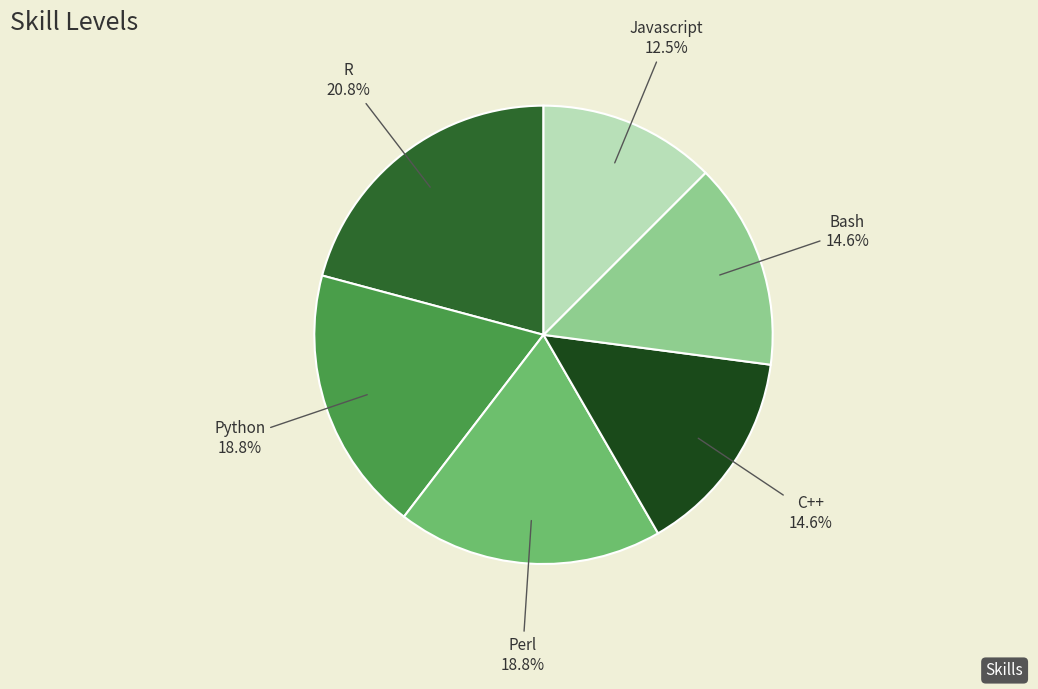

Is there any slice that represents more than half of the pie?

No